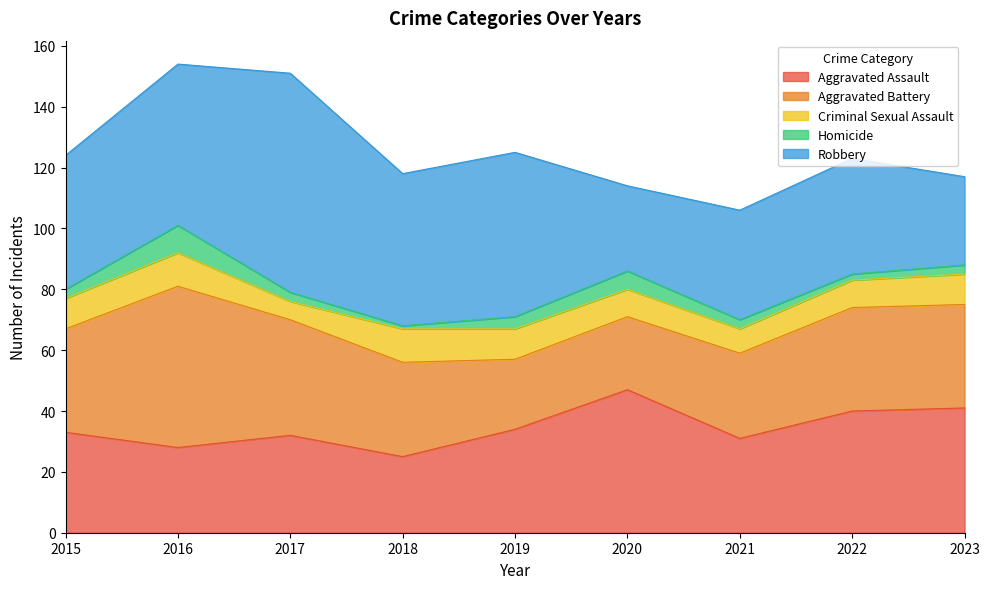

At which category does Criminal Sexual Assault reach its first local peak?

2016